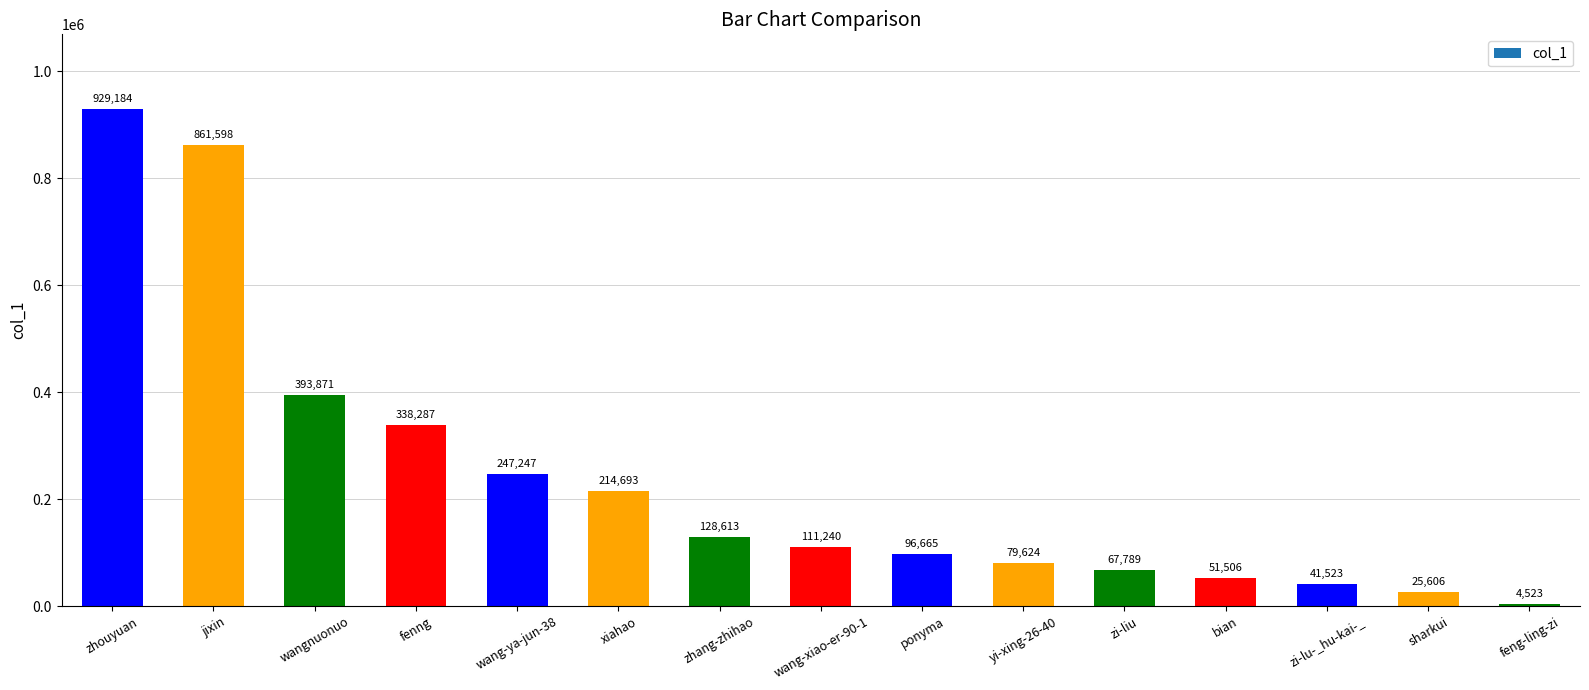

Does the chart contain any negative values?

No